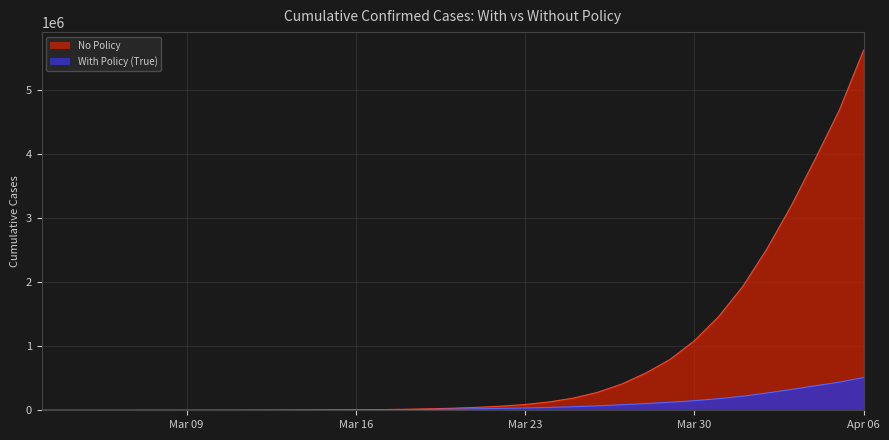

How many data points does each series have?

35